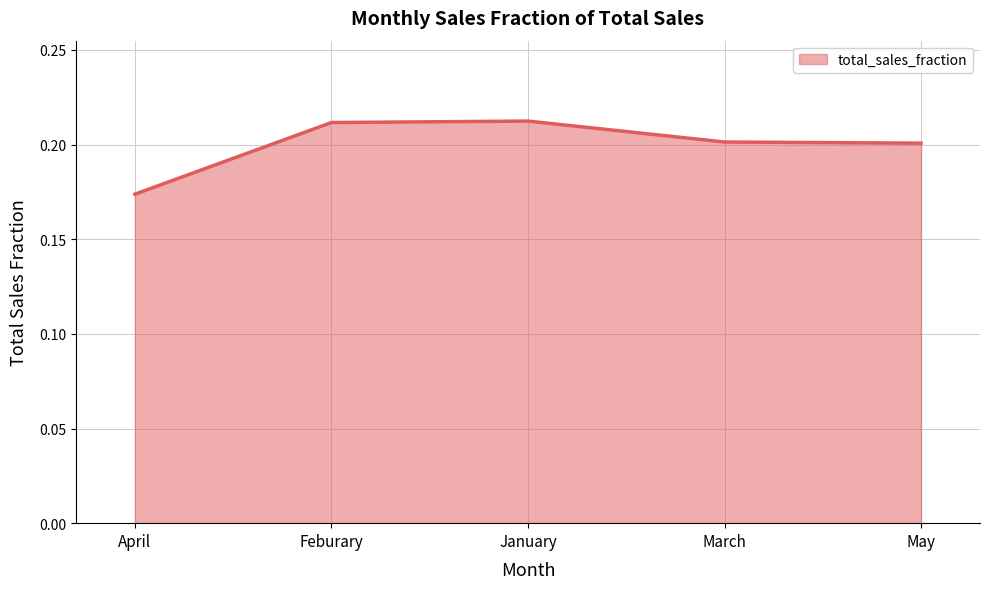

Is it true that the value at Feburary is 0.2?

True